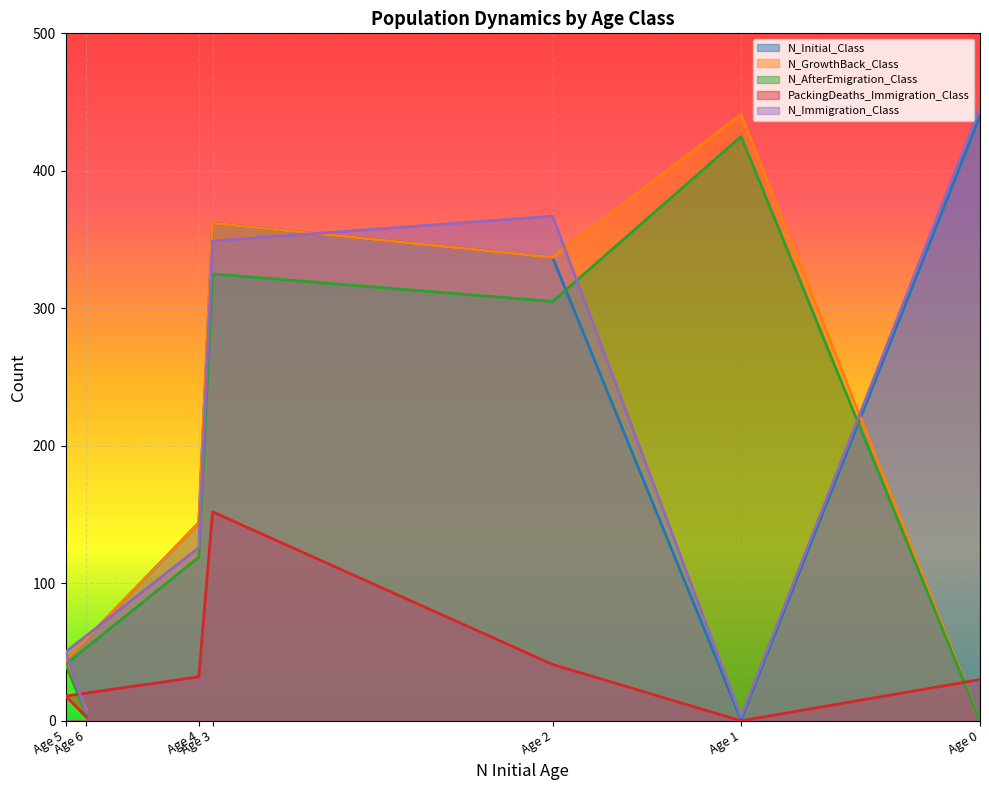

What is the value of the N_Immigration_Class point at the 2nd from the left?

3